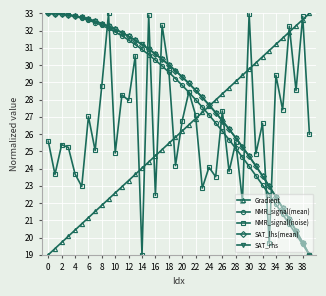

True or false: SAT_rhs and NMR_signal(noise) intersect in this chart.

True